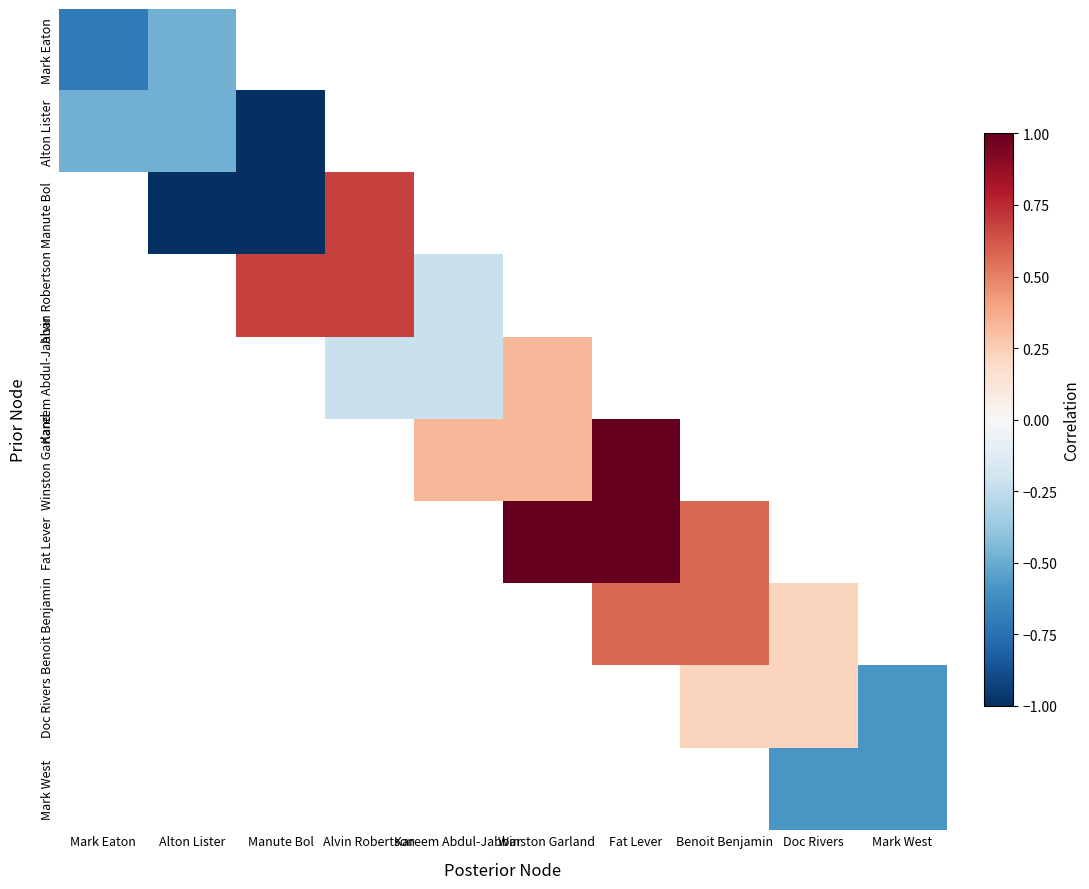

Read the Doc Rivers value at Doc Rivers.

0.2